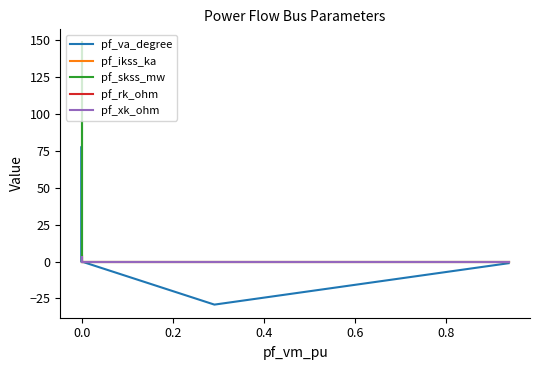

True or false: pf_skss_mw and pf_ikss_ka cross at least once.

False